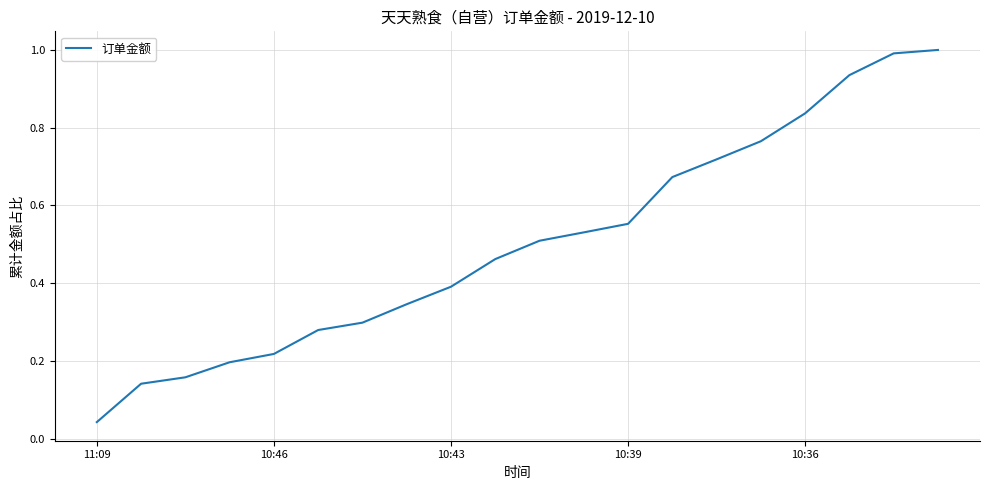

What is the difference between the maximum and minimum values?

1.0